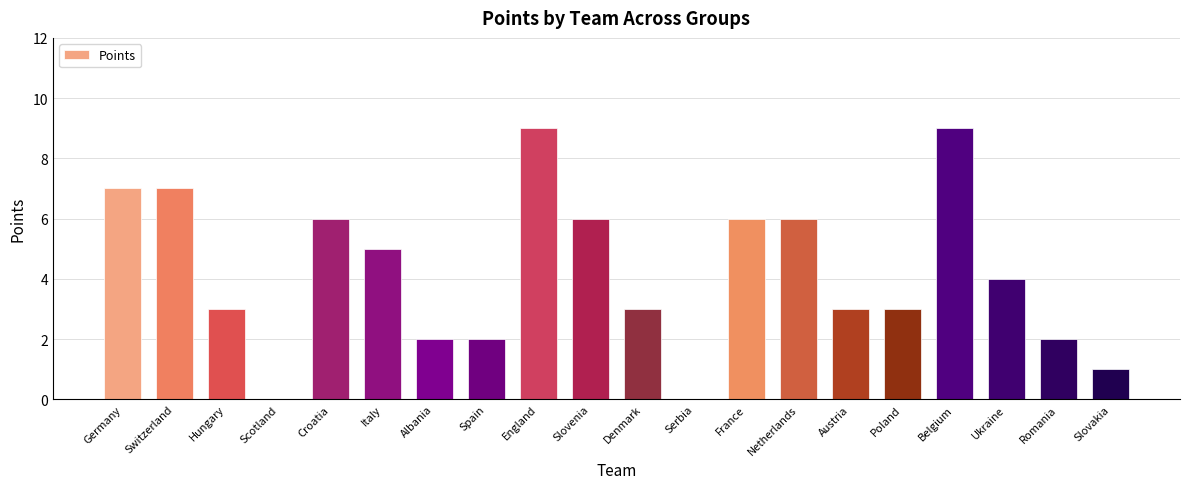

The chart shows a value of 2 at Switzerland. True or false?

False